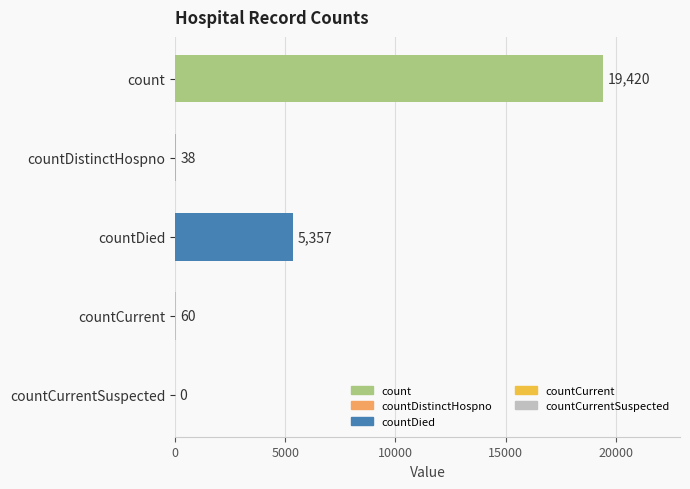

Where is the data nearest to the value 9710?

countDied